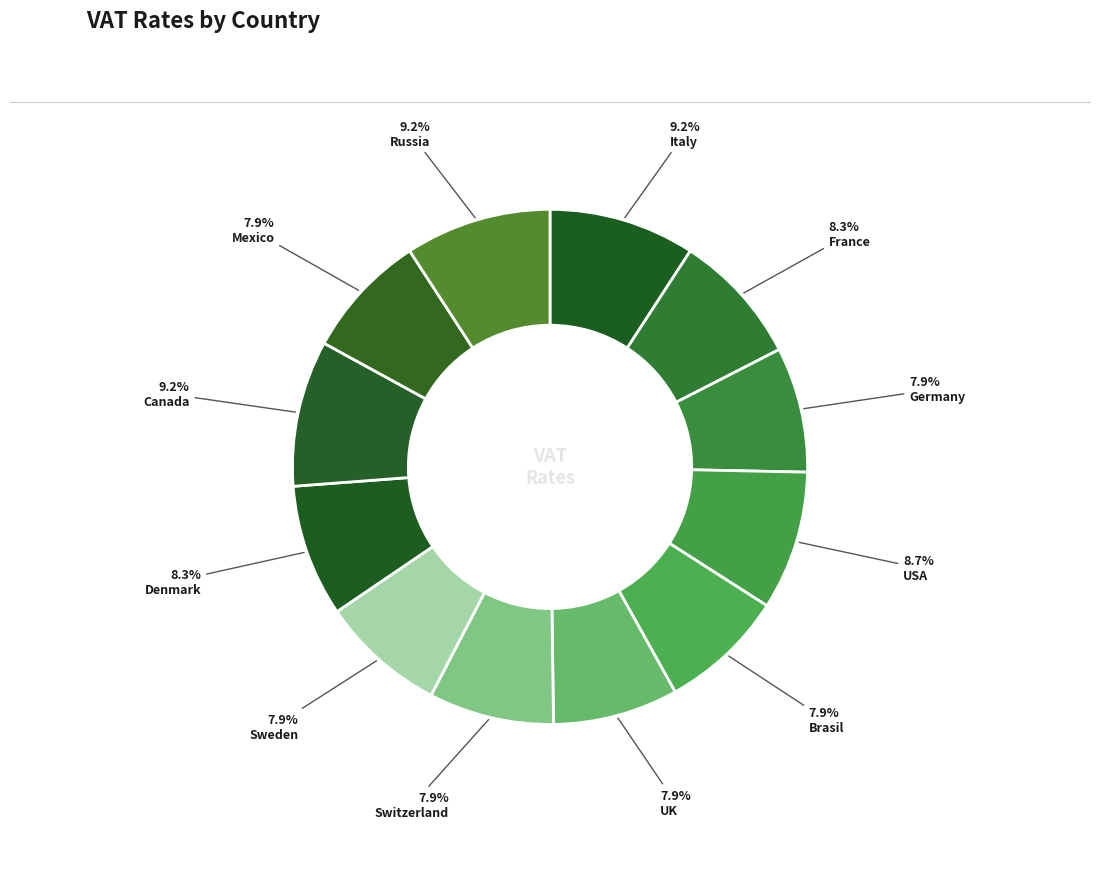

To the nearest percent, what is the difference between the largest and smallest slice percentages?

1%